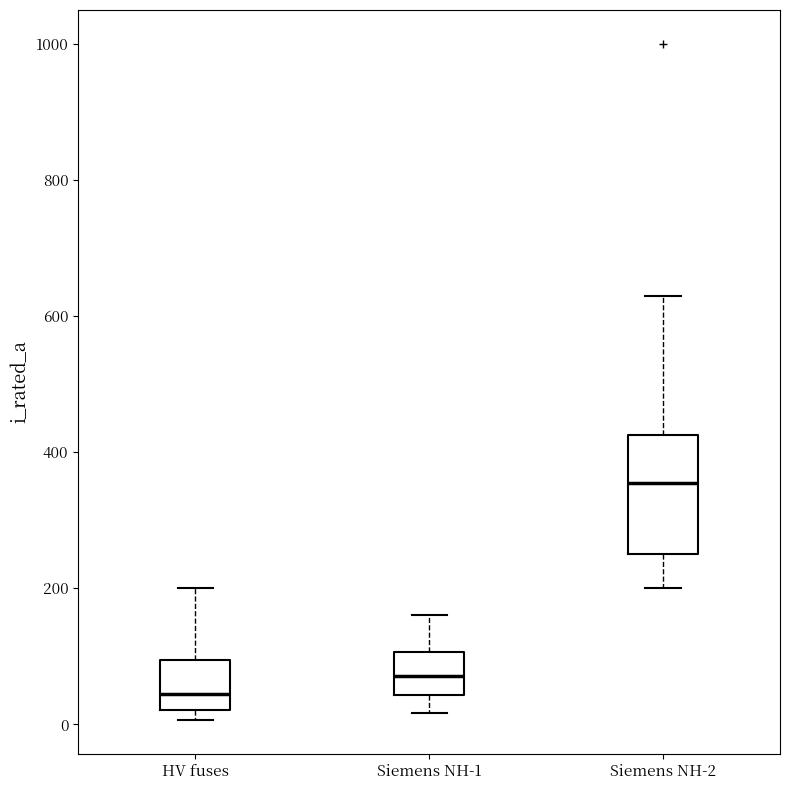

Reading left to right, read every box against the y-axis: the position of its median line, the range the box covers, and the ends of its whiskers. The values are not printed on the chart, so give them approximately, as read against the axis.

HV fuses: median 40, box 20 to 100, whiskers 0 to 200
Siemens NH-1: median 80, box 40 to 100, whiskers 20 to 160
Siemens NH-2: median 360, box 260 to 420, whiskers 200 to 640